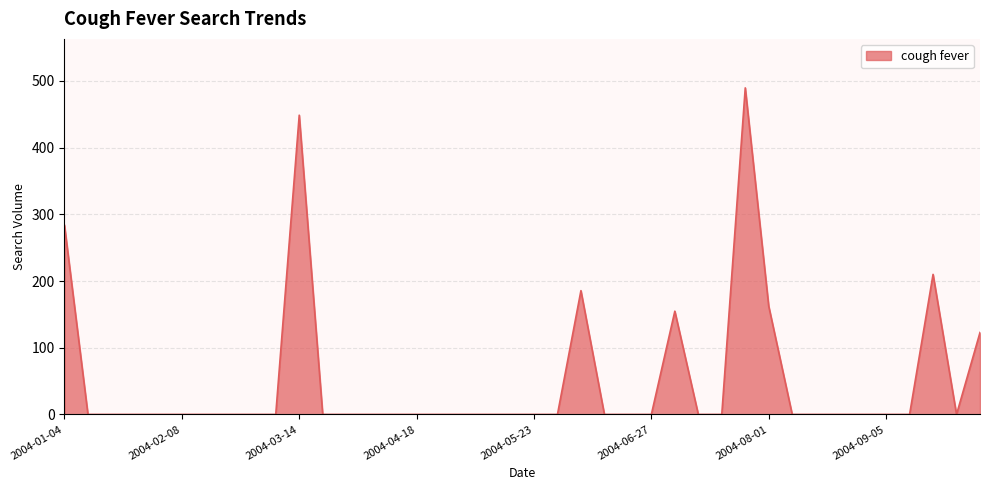

What is the greatest value displayed?

489.7